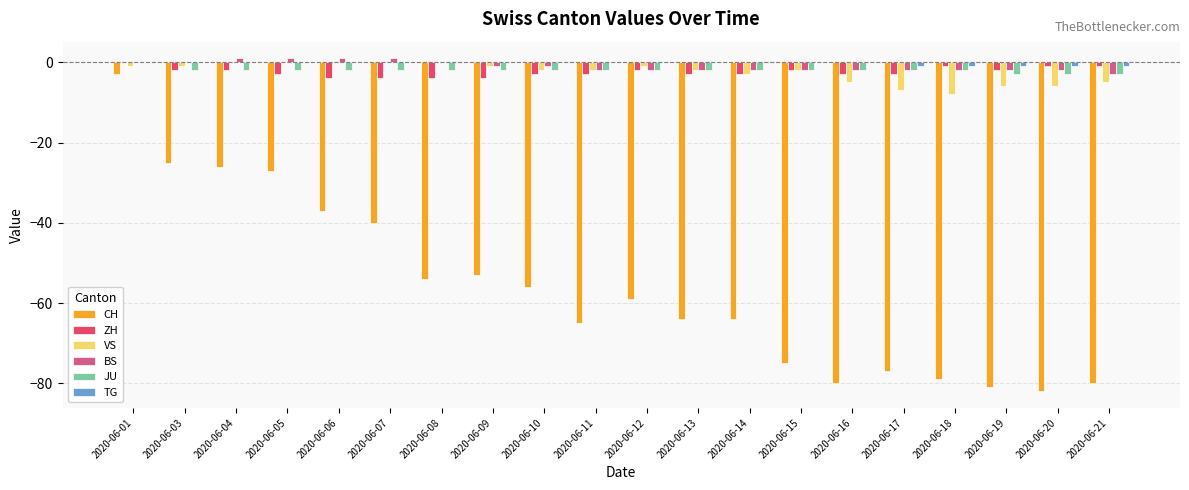

Reading right to left, what are all the values shown in this chart?

CH: -80	-82	-81	-79	-77	-80	-75	-64	-64	-59	-65	-56	-53	-54	-40	-37	-27	-26	-25	-3
ZH: -1	-1	-2	-1	-3	-3	-2	-3	-3	-2	-3	-3	-4	-4	-4	-4	-3	-2	-2	0
VS: -5	-6	-6	-8	-7	-5	-2	-3	-2	-1	-2	-2	-1	0	0	0	0	0	-1	-1
BS: -3	-2	-2	-2	-2	-2	-2	-2	-2	-2	-2	-1	-1	0	1	1	1	1	0	0
JU: -3	-3	-3	-2	-2	-2	-2	-2	-2	-2	-2	-2	-2	-2	-2	-2	-2	-2	-2	0
TG: -1	-1	-1	-1	-1	0	0	0	0	0	0	0	0	0	0	0	0	0	0	0